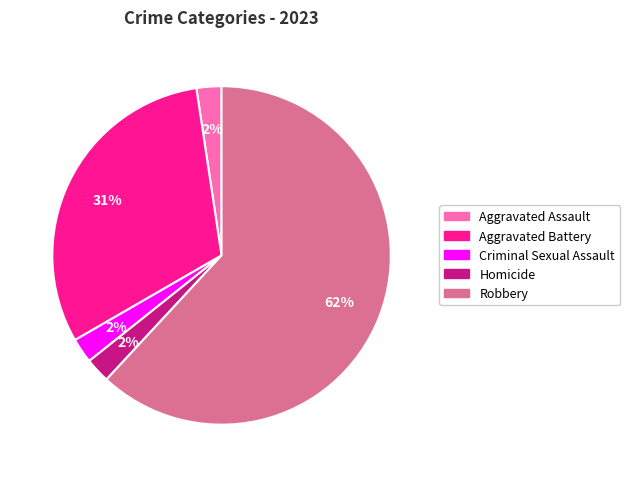

Which category has the biggest portion of the pie?

Robbery